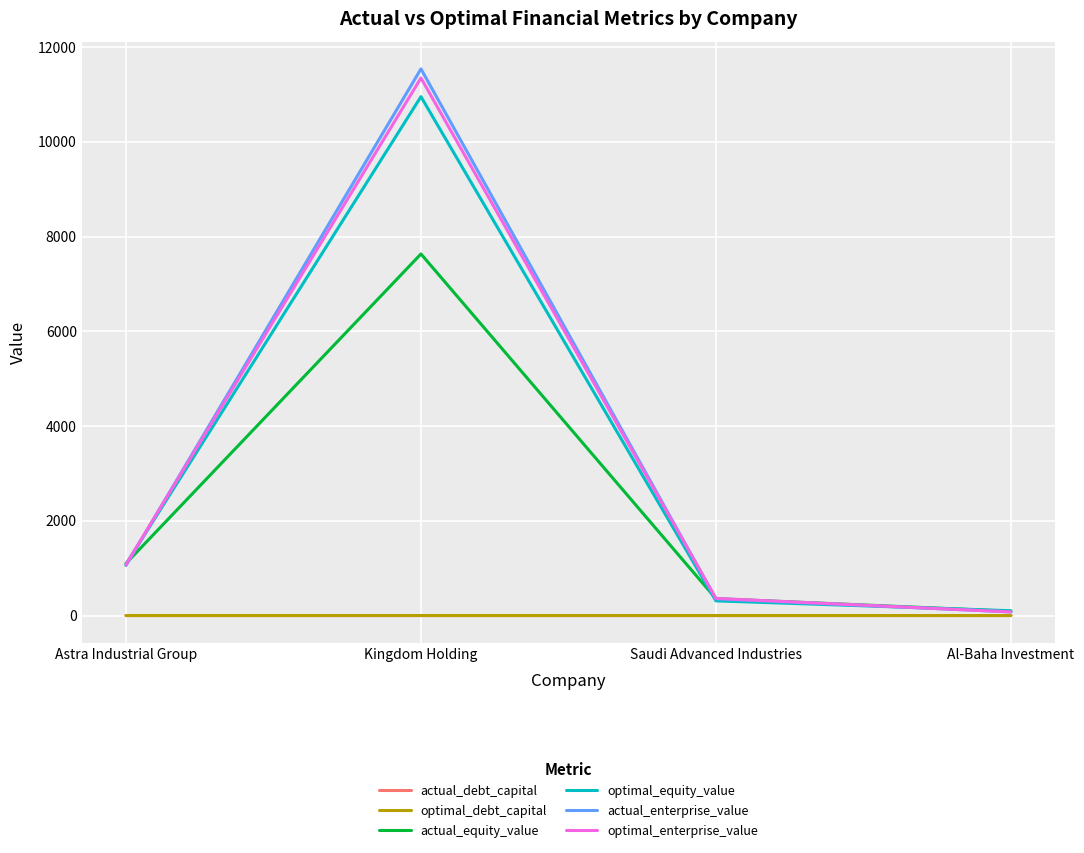

How many times do actual_equity_value and actual_enterprise_value cross each other?

2